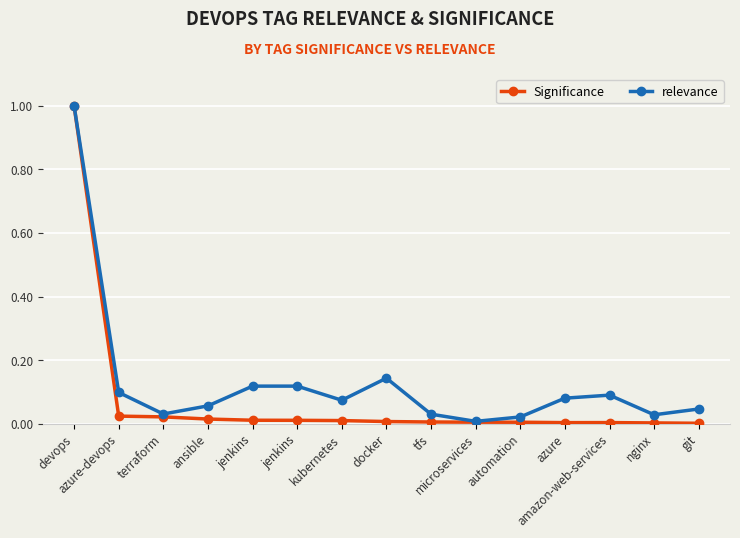

How many categories are shown in the chart?

15